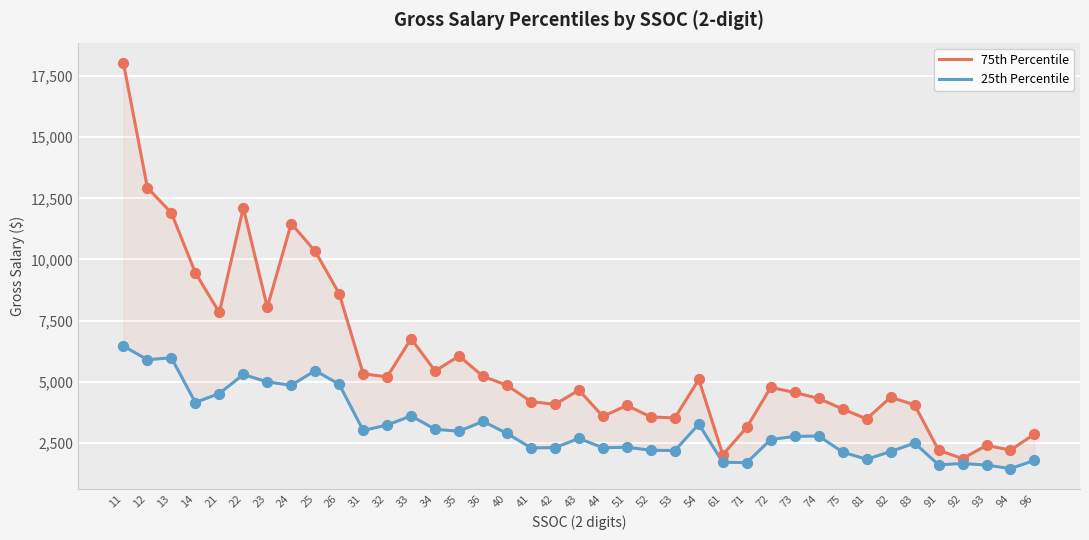

Which series has the widest spread of Y values?

75th Percentile